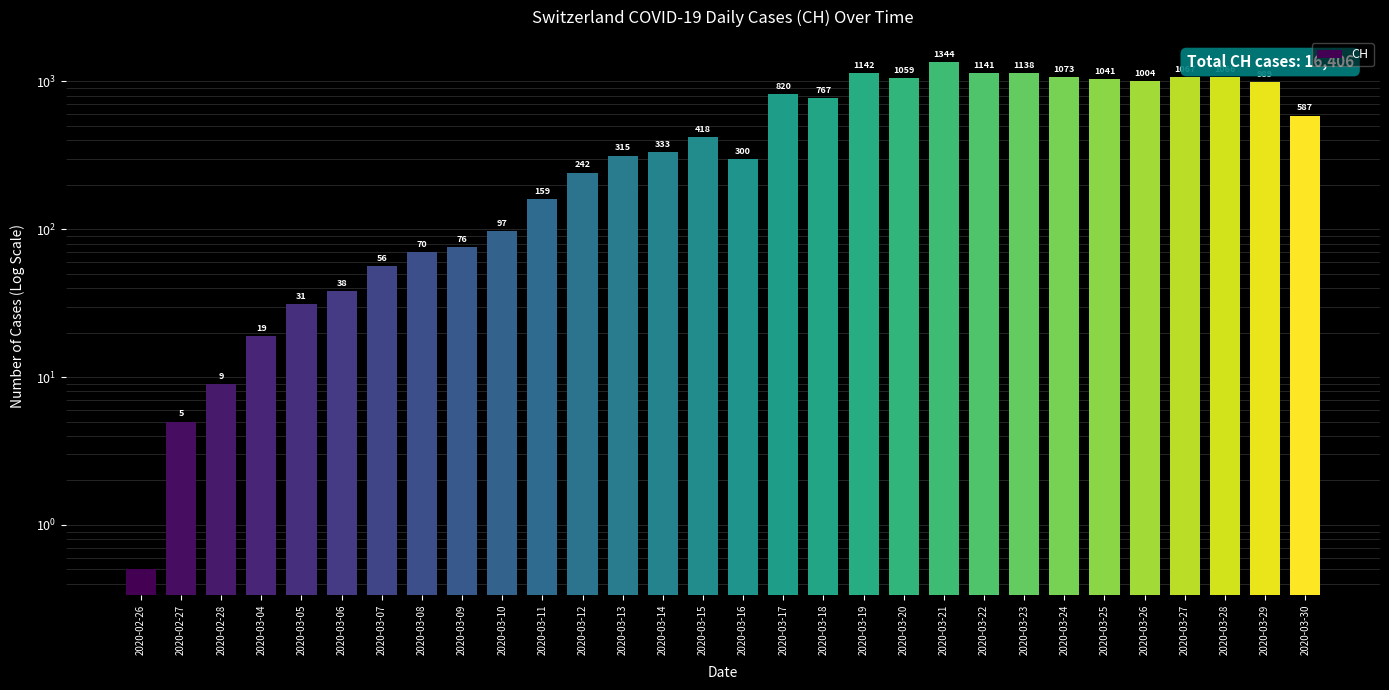

What is the ratio of the value at 2020-03-22 to the value at 2020-03-29?

1.2